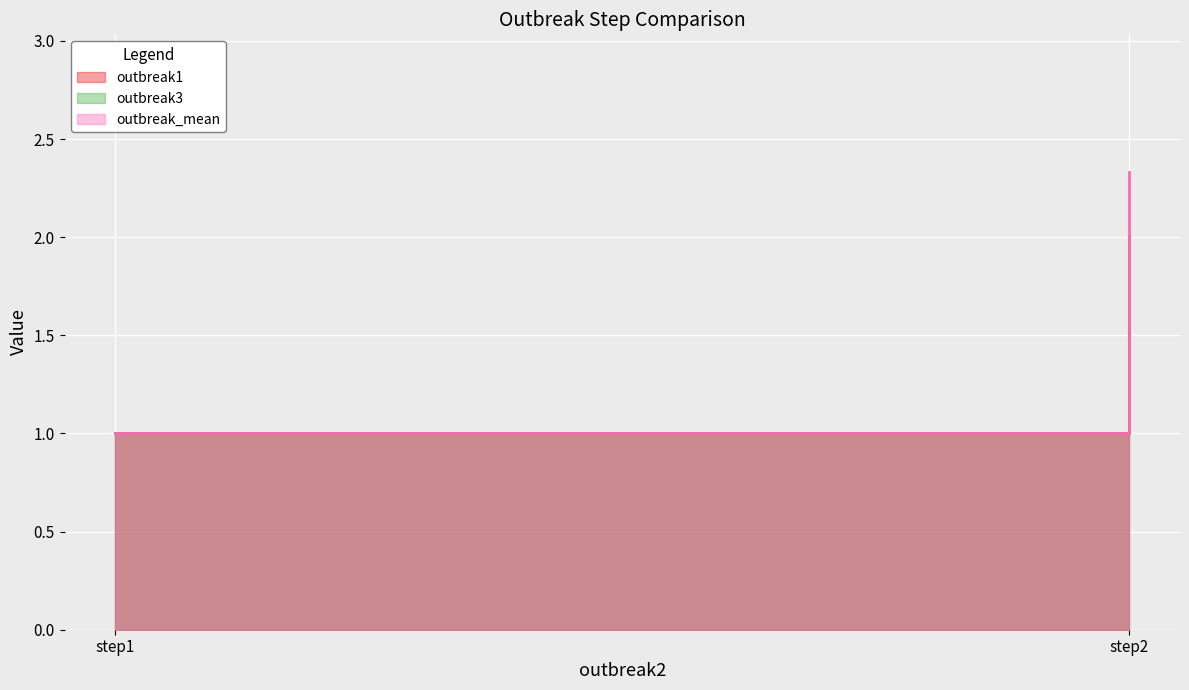

Rank the series at step2 from highest to lowest value.

outbreak_mean, outbreak1, outbreak3